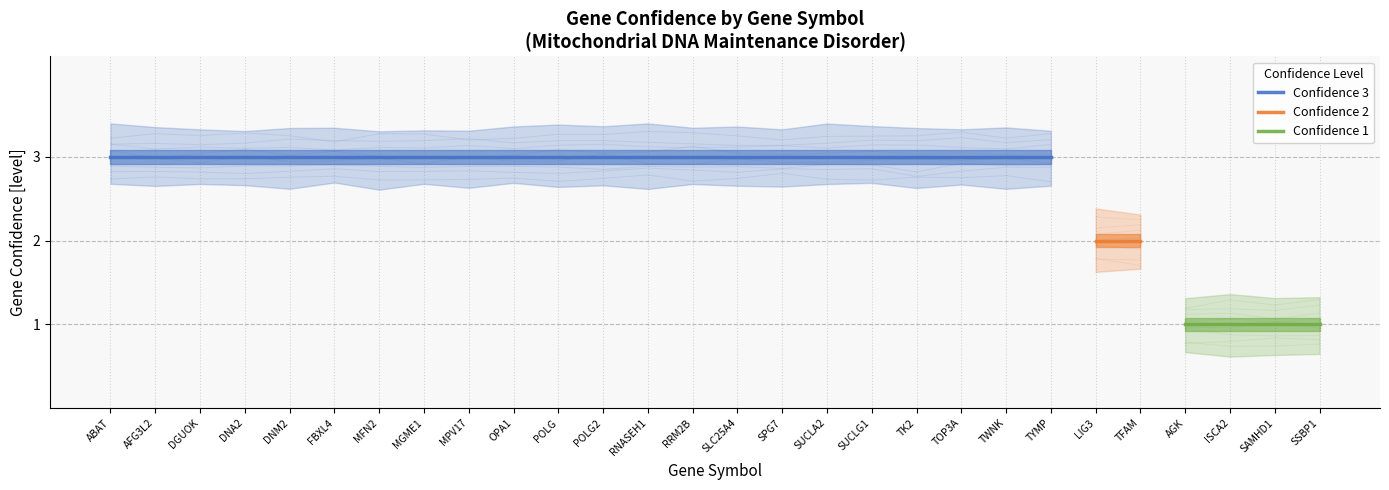

What is the difference between the values at SAMHD1 and MPV17?

2